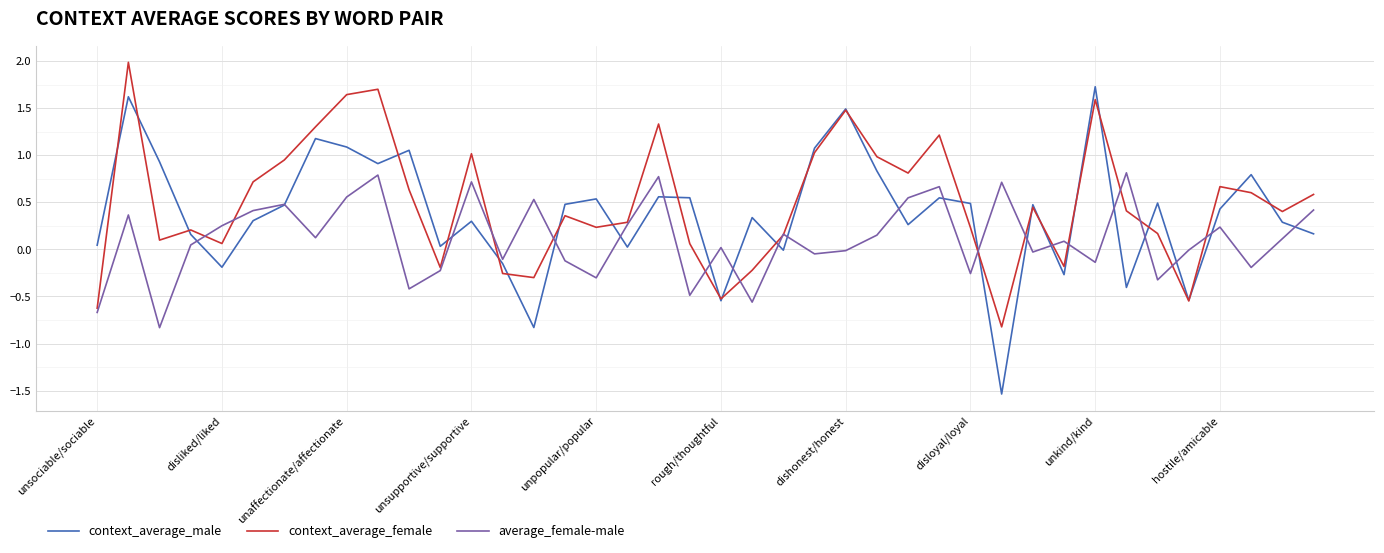

What is the lowest value of the context_average_female series?

-0.8